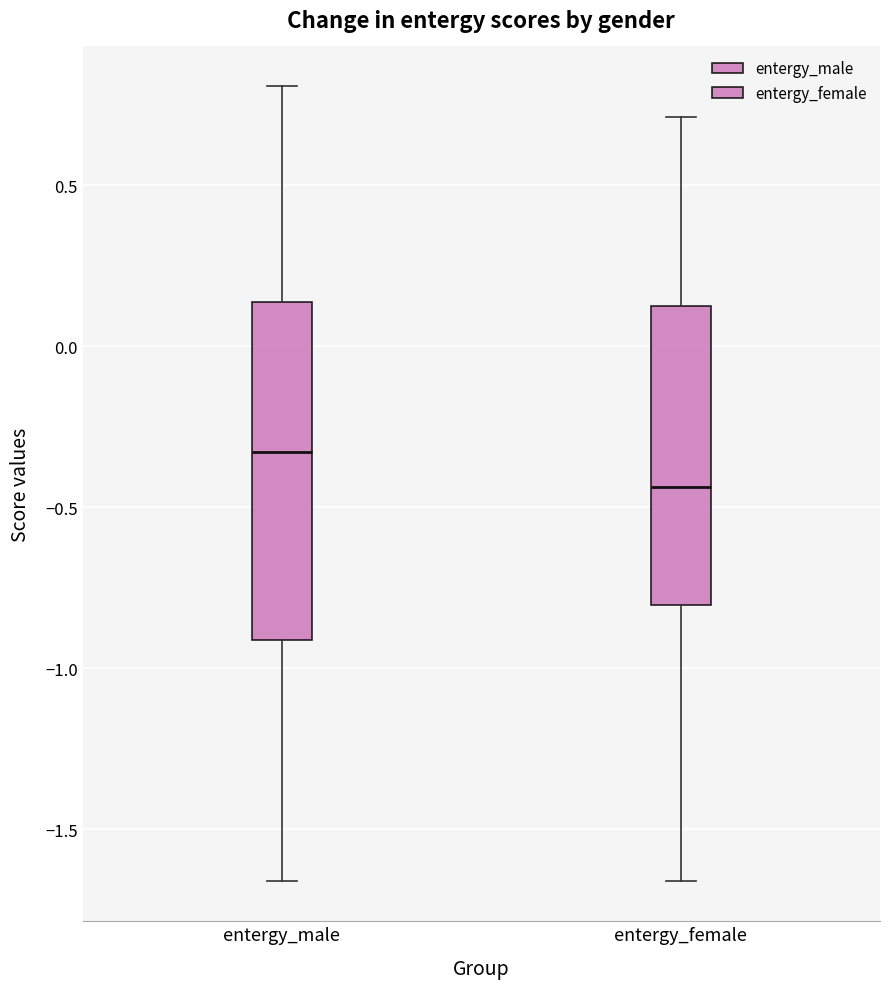

Which box's median line is the lowest?

entergy_female